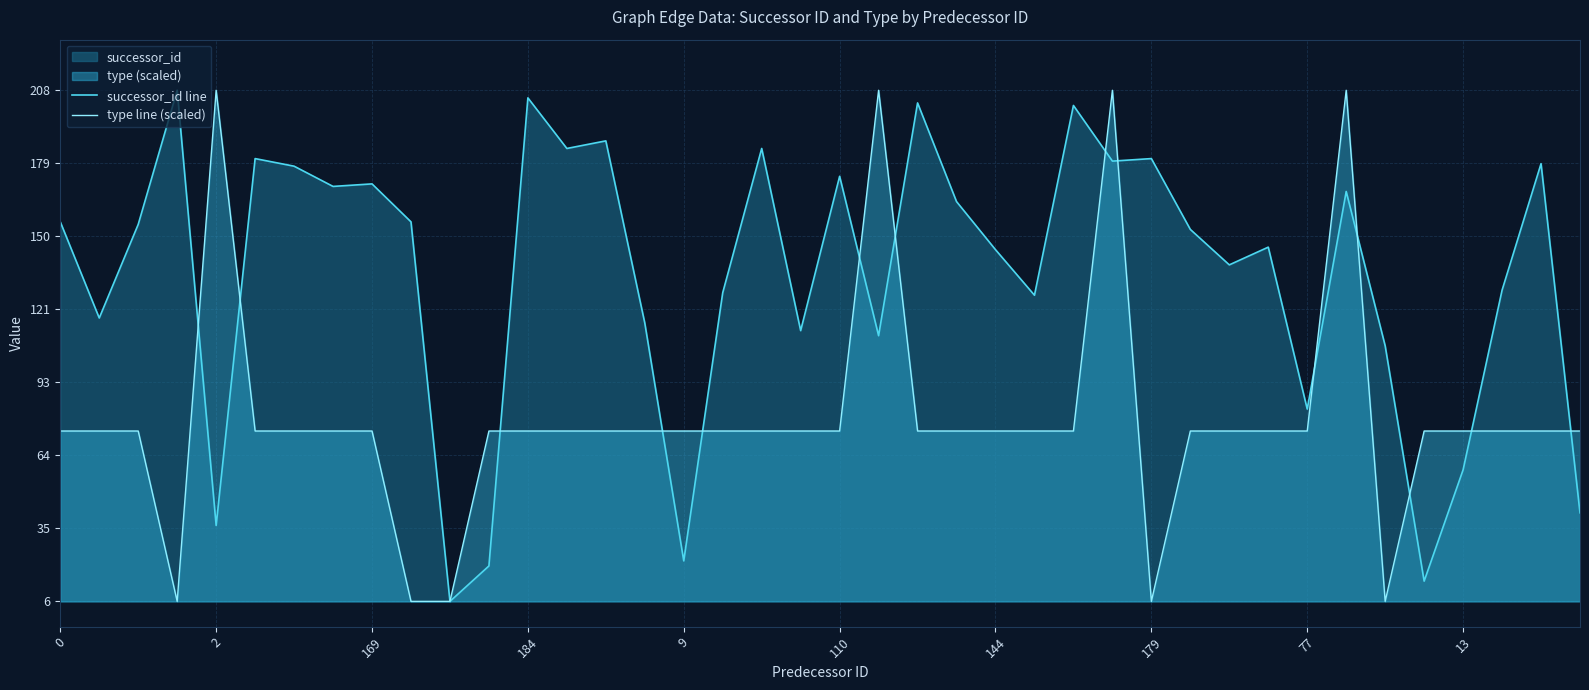

Is the value of successor_id line at 34 greater than the value of type line (scaled) at 23?

Yes